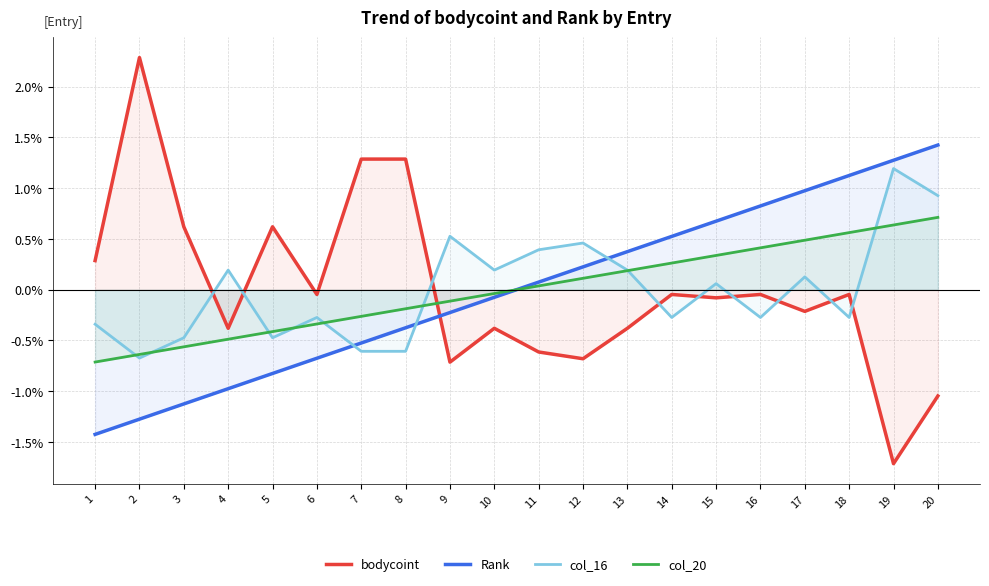

How many distinct data groups are displayed?

4